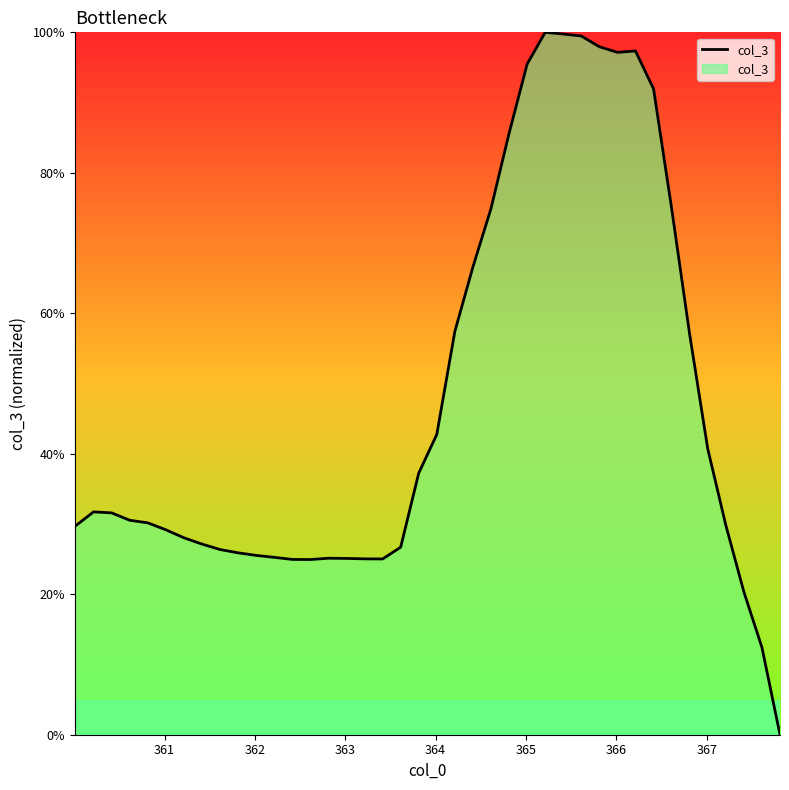

True or false: the data has more than 2 interior local peaks.

True